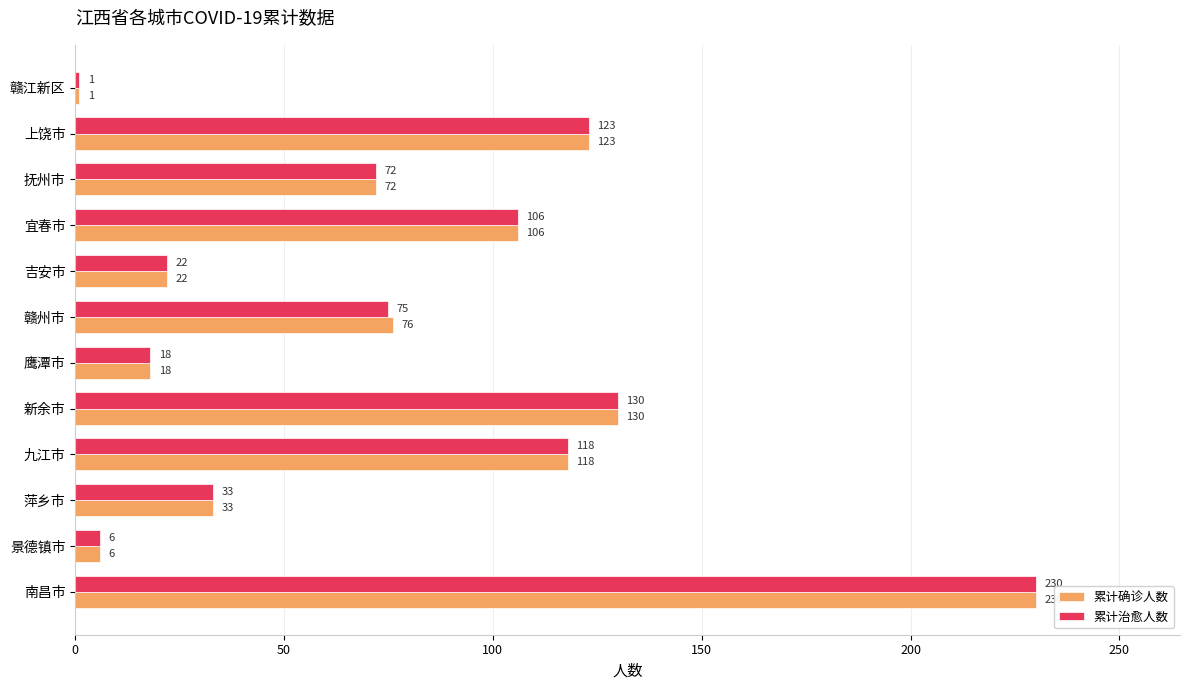

What is the greatest value displayed?

230